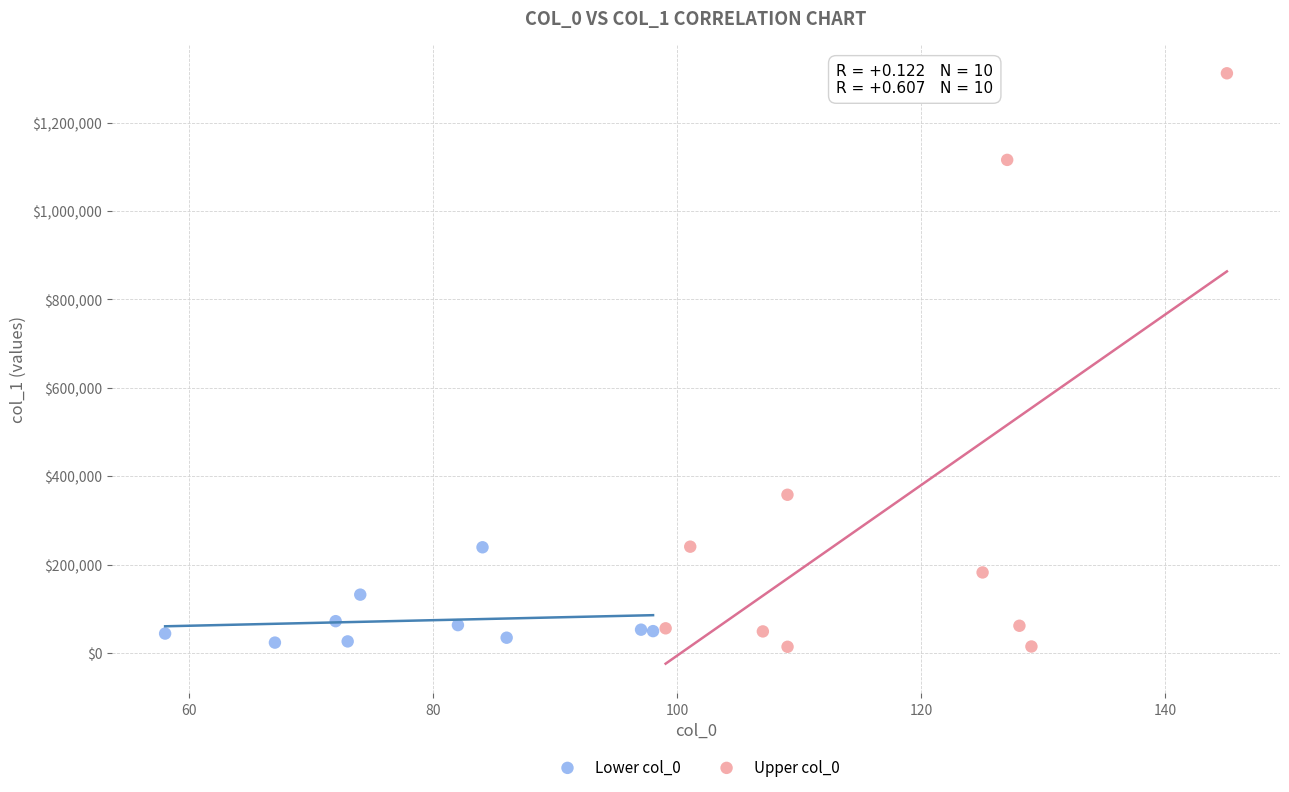

Which series contains the highest Y value?

Upper col_0